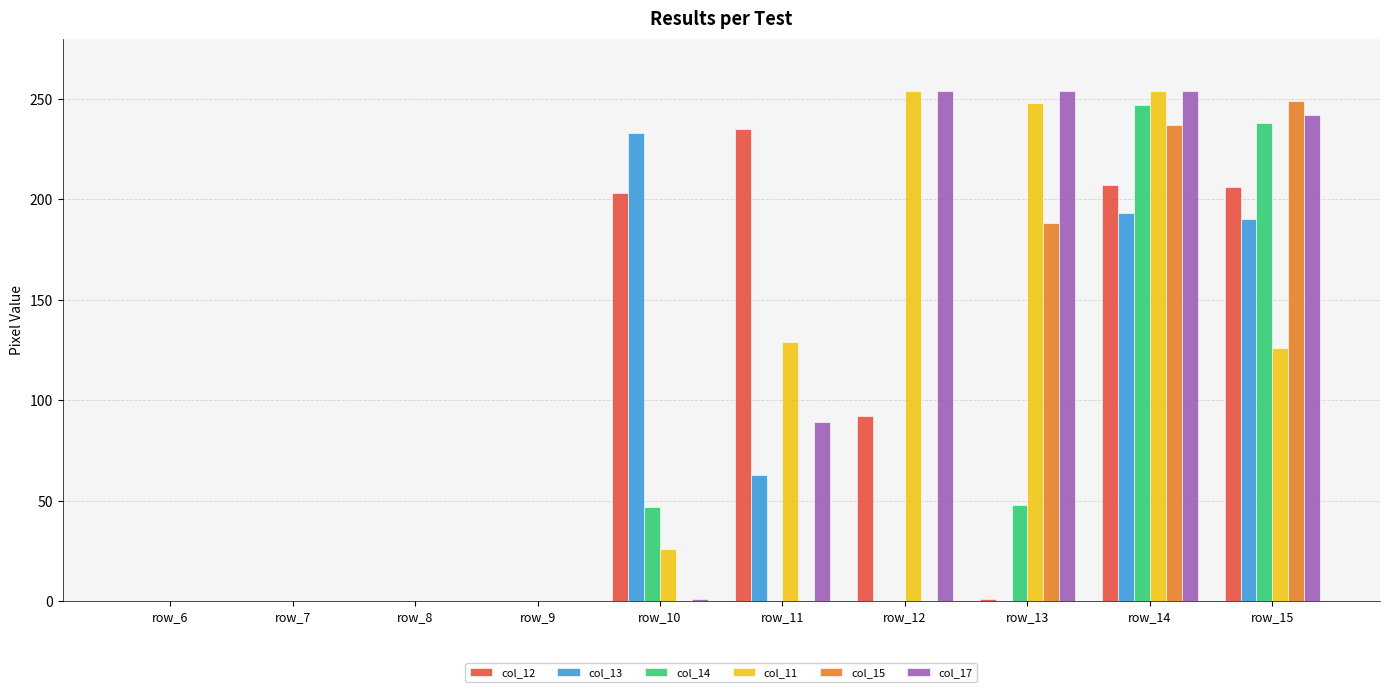

The value of col_17 at row_8 is 0. True or false?

True